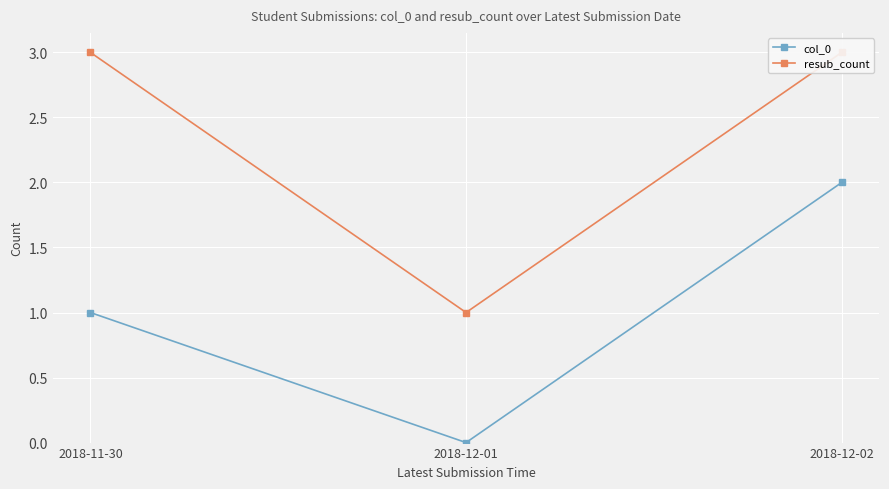

What are all the series names shown in the legend?

col_0, resub_count